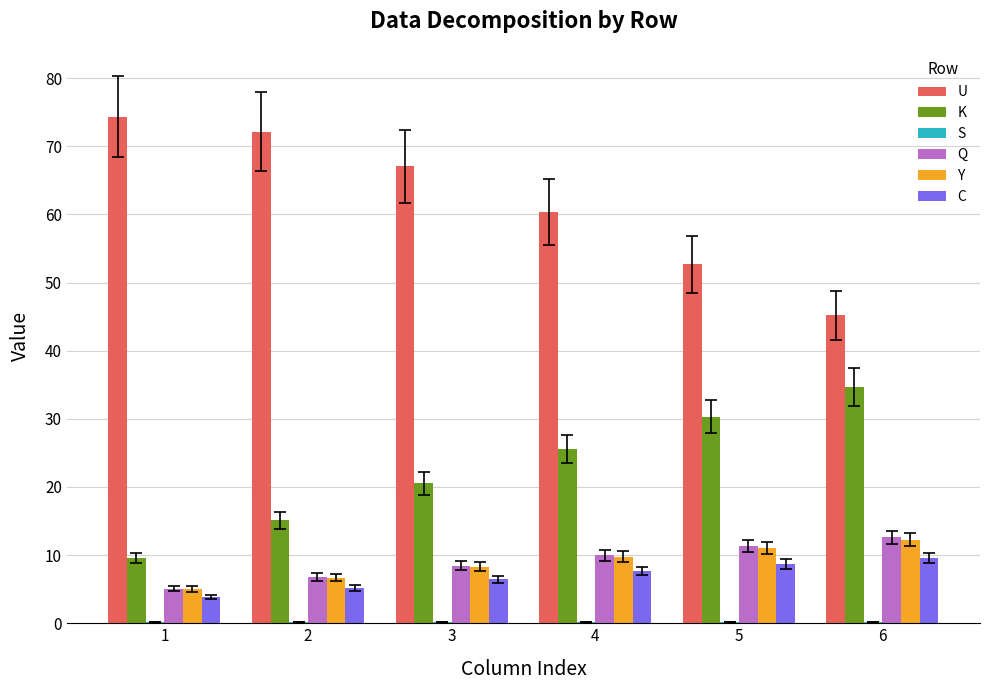

What is the greatest value displayed?

74.3